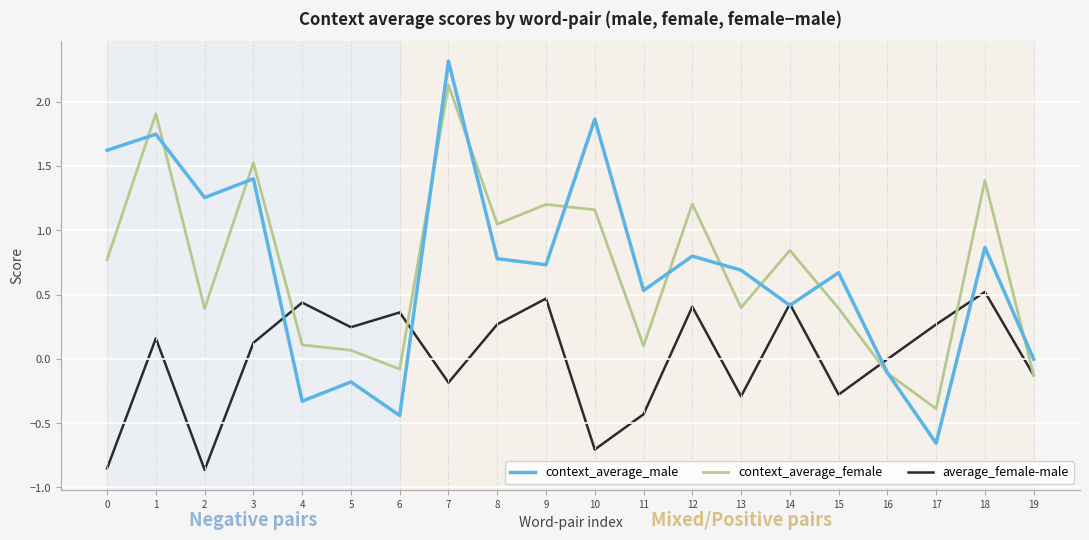

What is the total value across all series at 7?

4.3